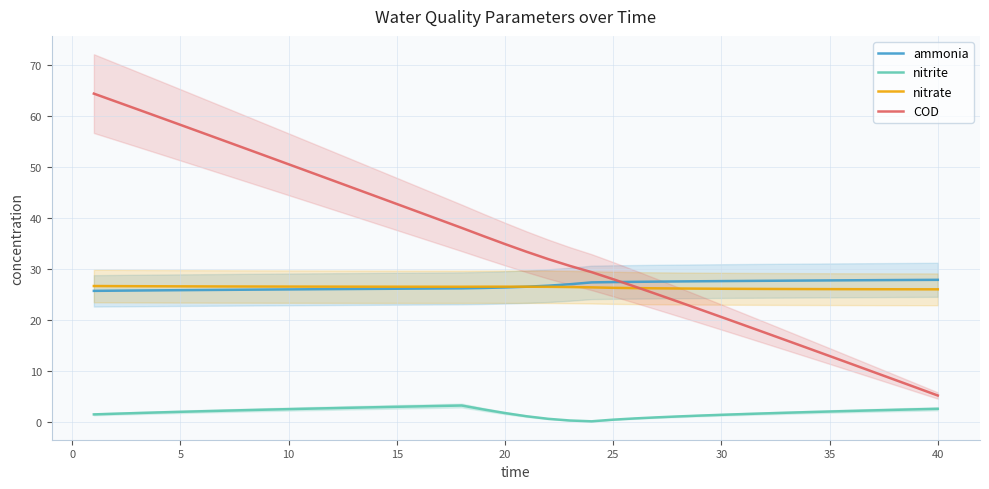

How many times do COD and nitrate cross each other?

1